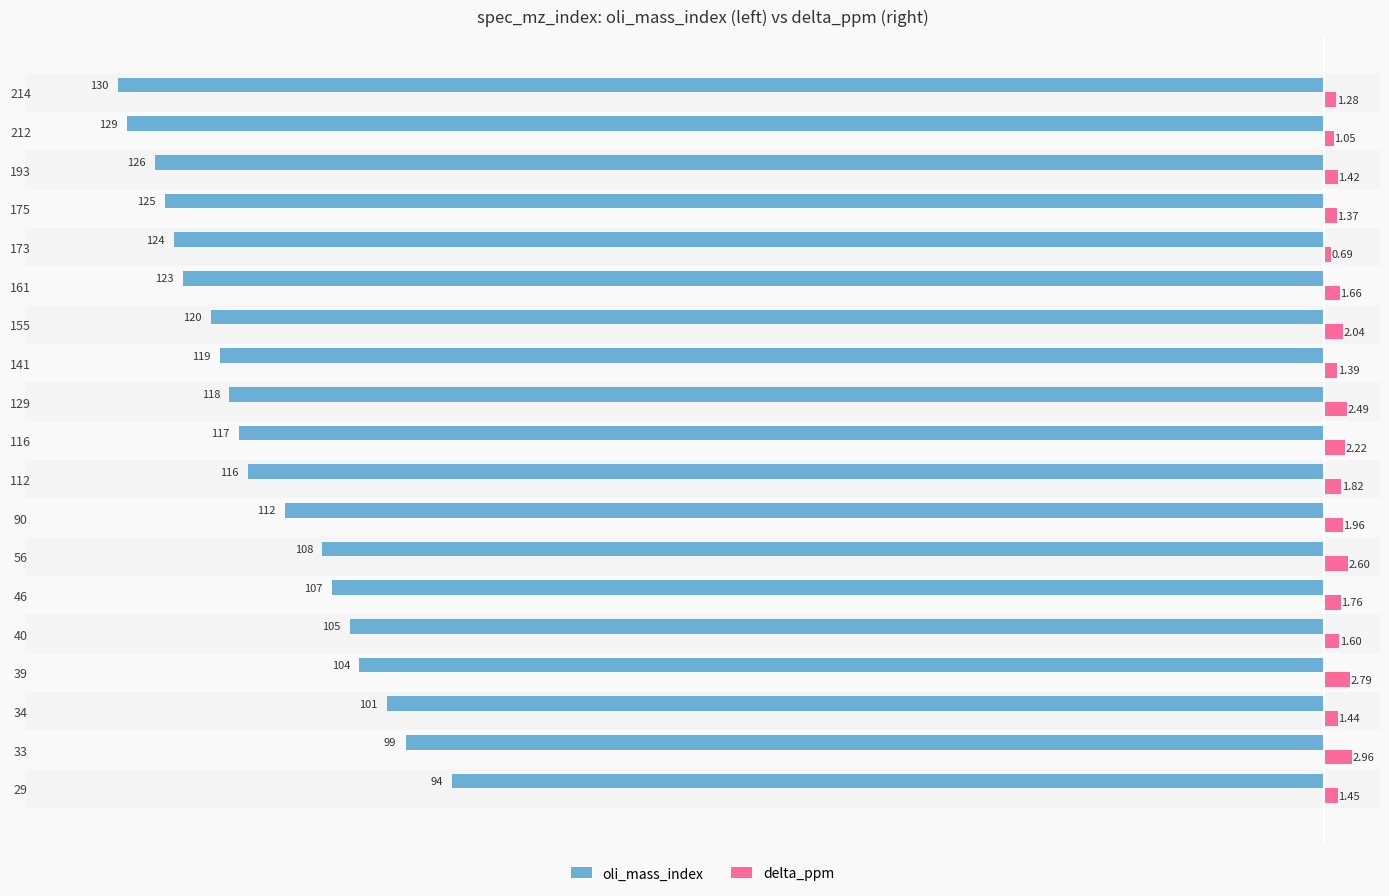

List the series in order of their overall mean, highest first.

delta_ppm, oli_mass_index